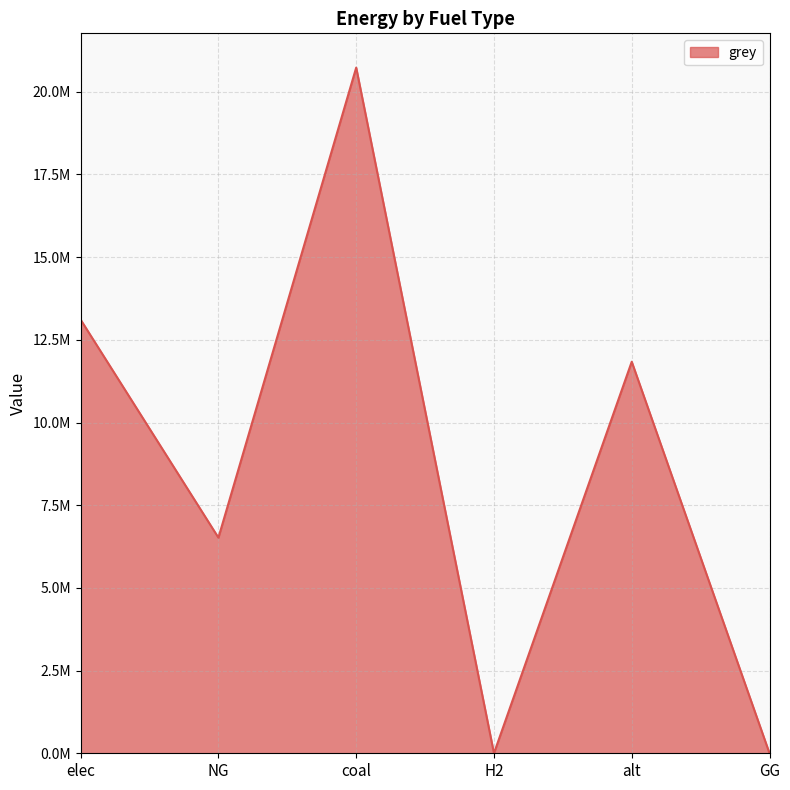

Reading left to right, what are all the values shown in this chart?

elec=13109059.3	NG=6518877.1	coal=20730503.7	H2=0.0	alt=11838359.5	GG=0.0